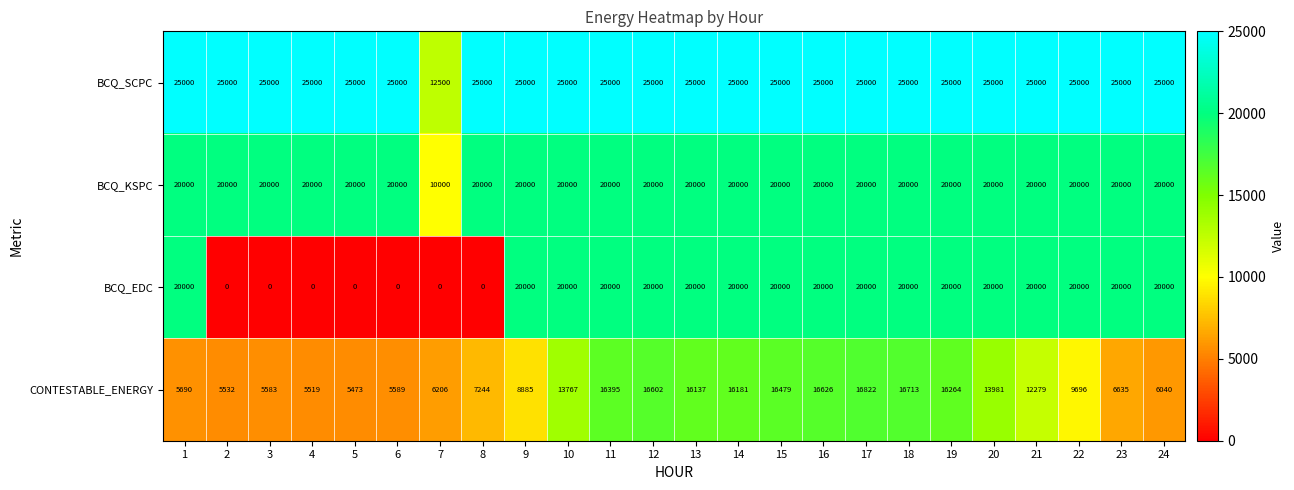

What is the difference between the maximum and minimum values in the CONTESTABLE_ENERGY series?

11349